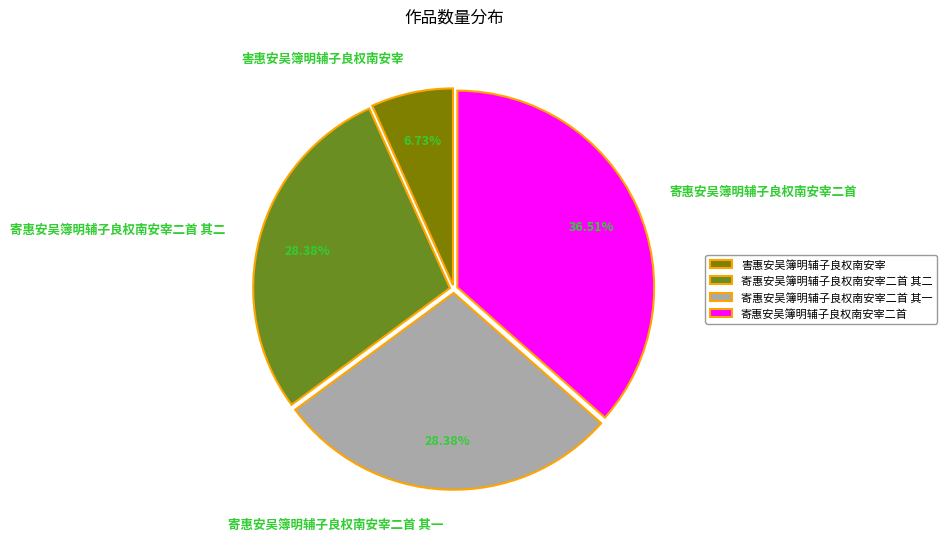

Is it true that 寄惠安吴簿明辅子良权南安宰二首 其一 is 35% of the pie?

False